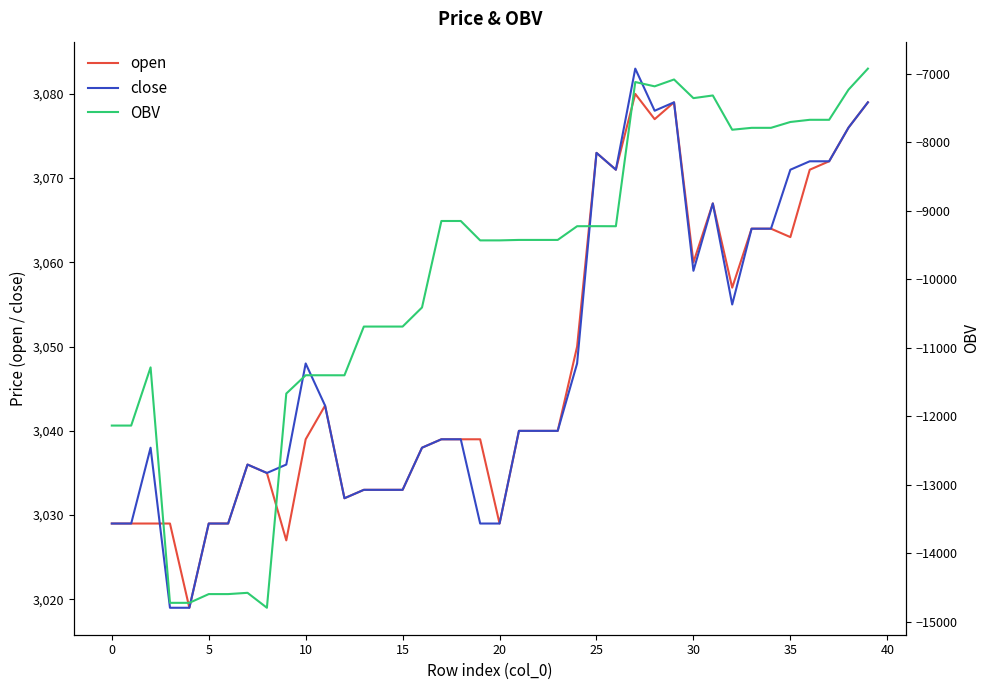

What is the lowest value of the open series?

3019